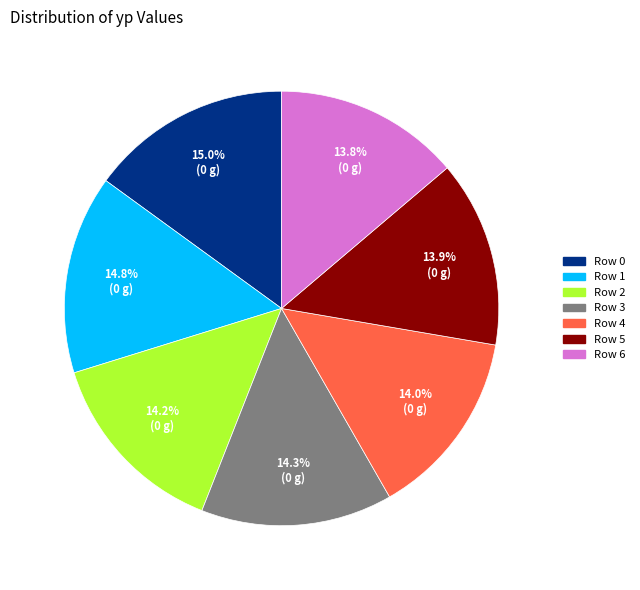

To the nearest percent, what portion does Row 1 represent?

15%